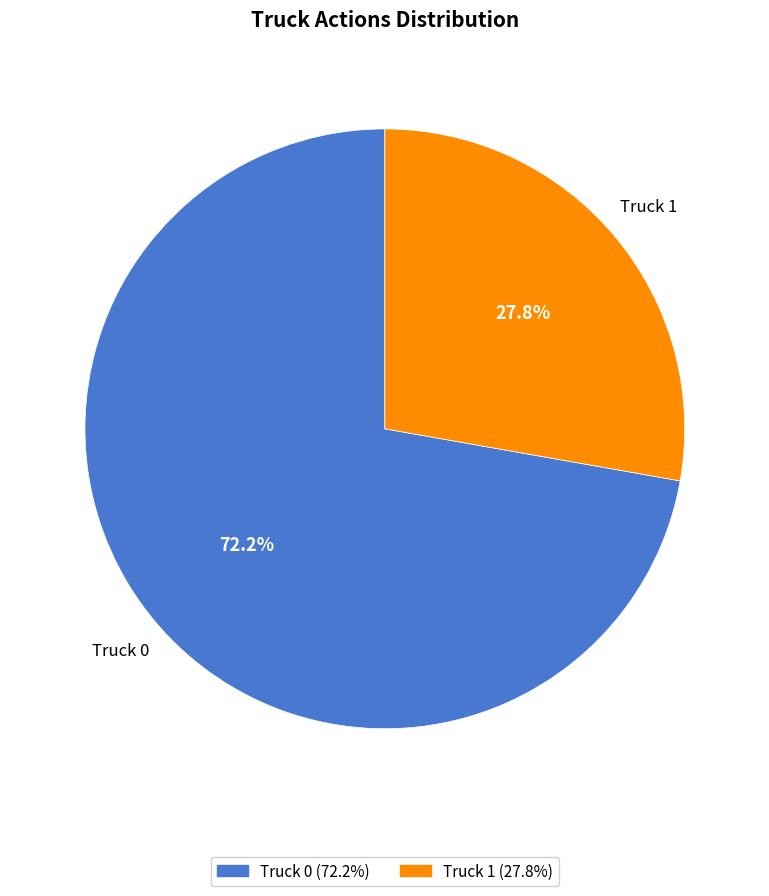

How many slices are in this pie chart?

2